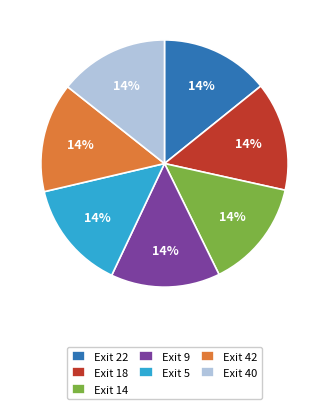

The Exit 14 slice represents 14% of the pie. True or false?

True